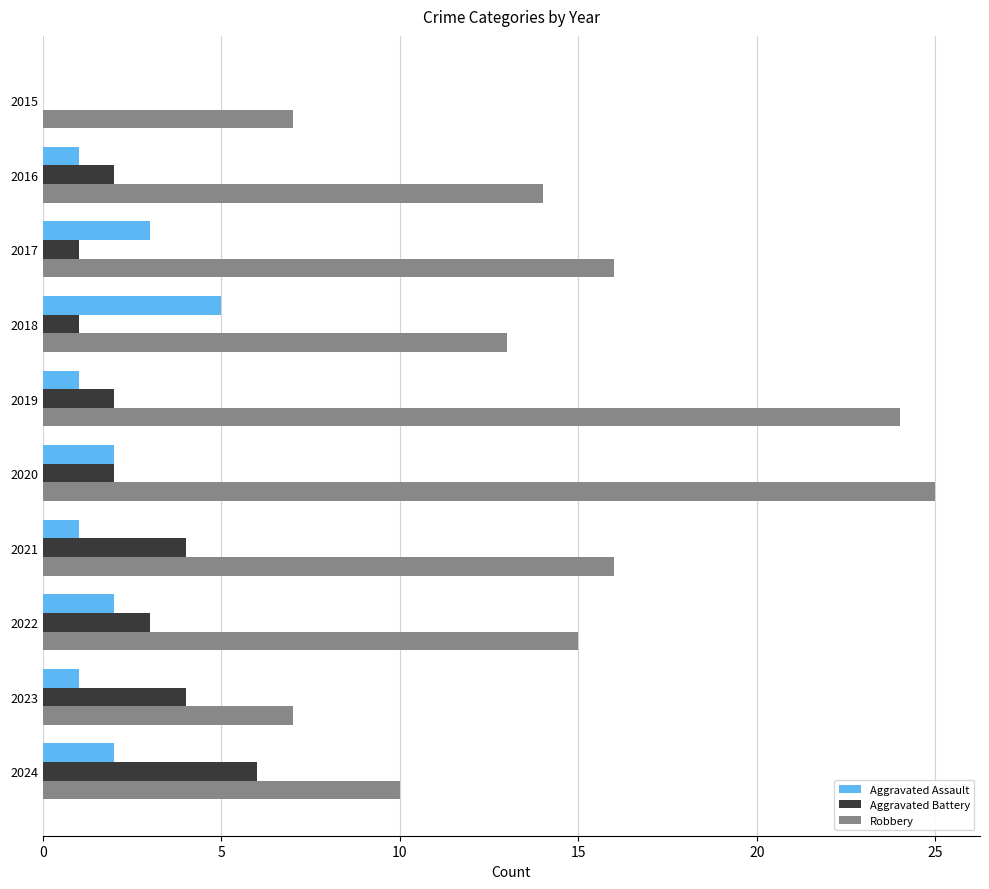

The value of Aggravated Battery at 2021 is 2. True or false?

False